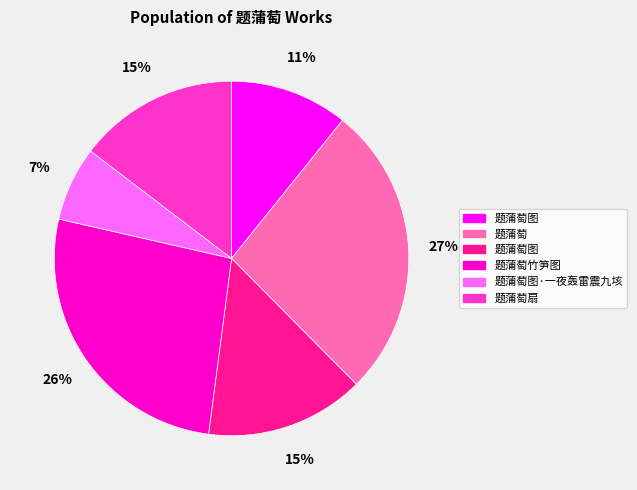

How many segments does this pie chart have?

6